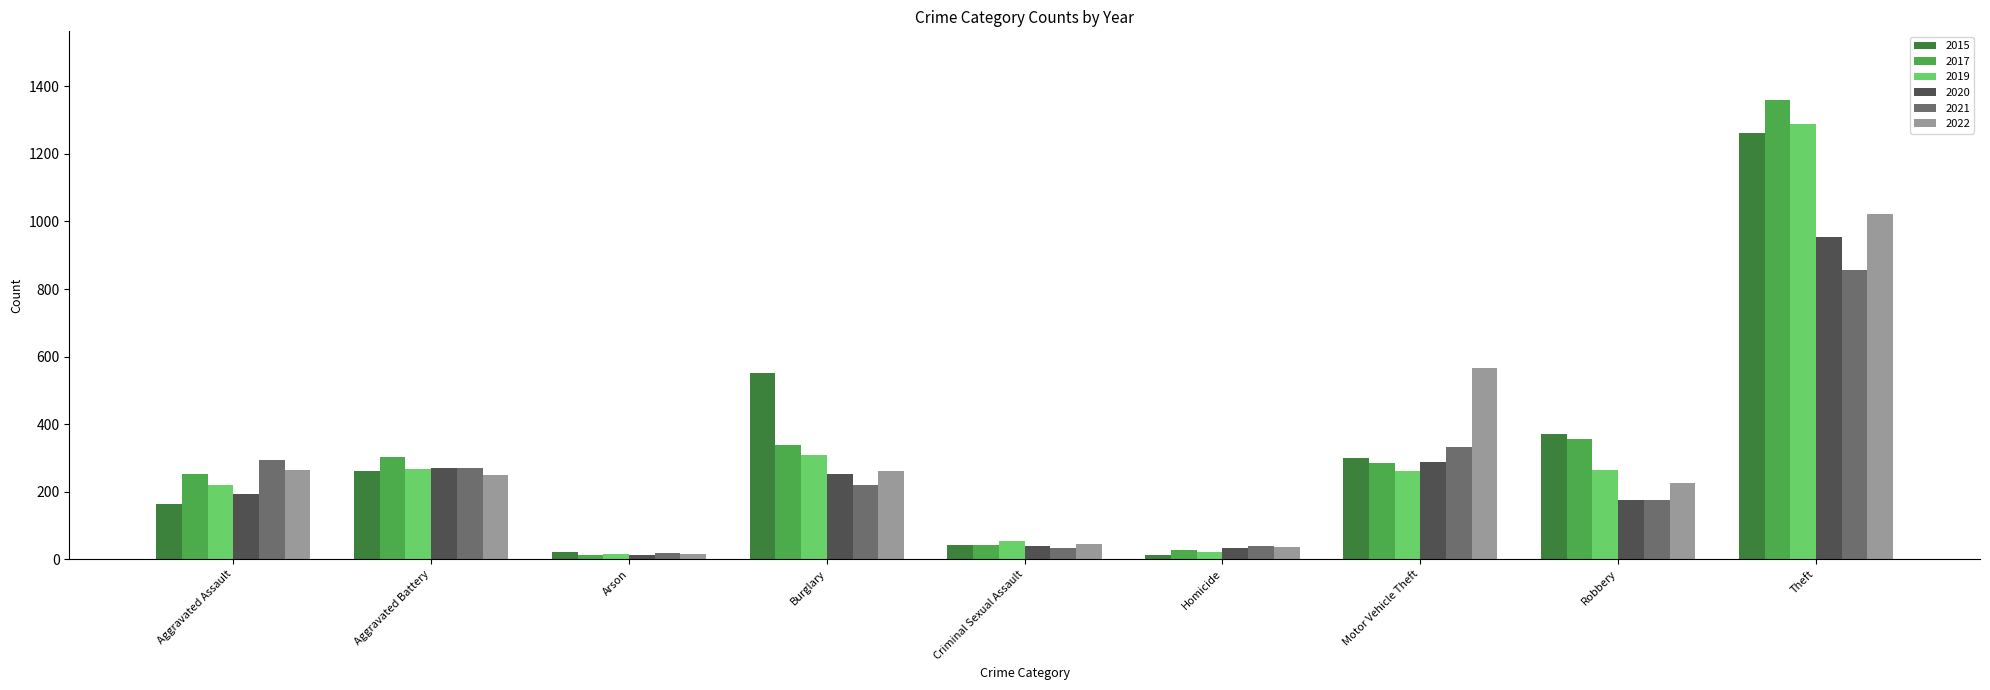

Which series changed the most between Motor Vehicle Theft and Theft?

2017